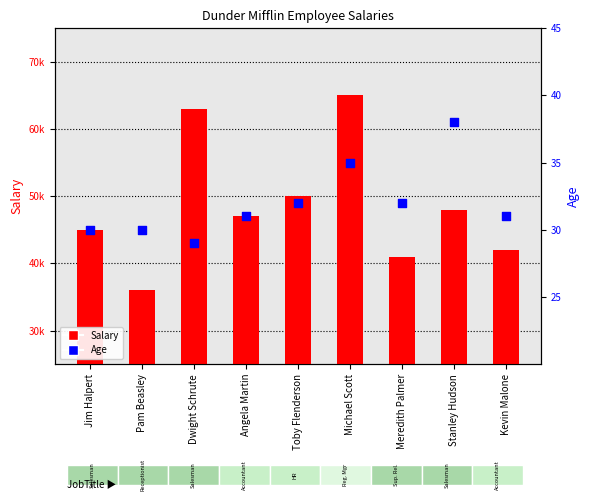

Which series contains the highest Y value?

Salary